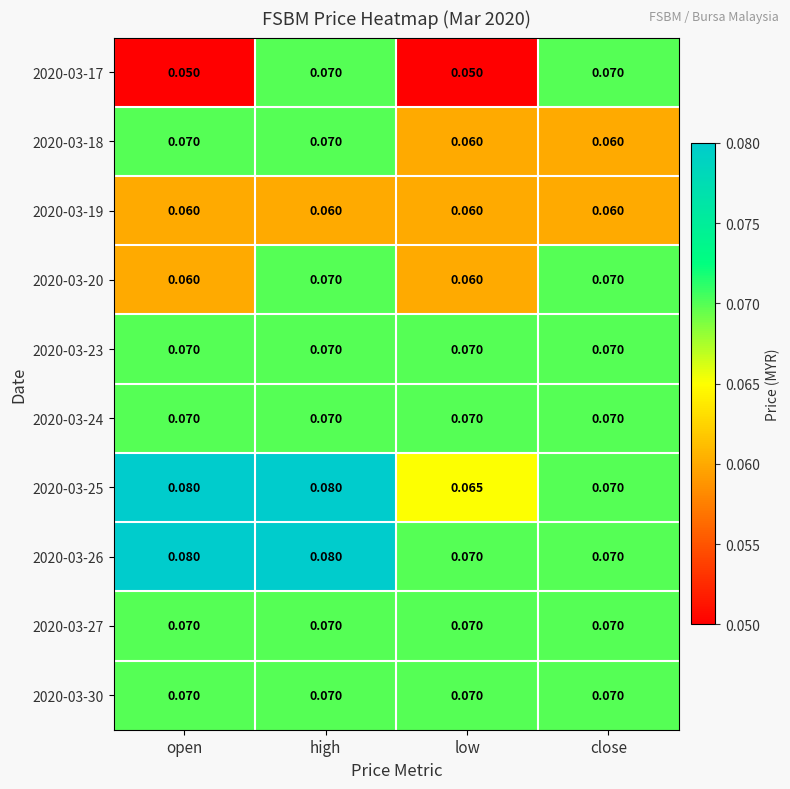

Reading left to right, what are all the values shown in this chart?

2020-03-17: open=0.1	high=0.1	low=0.1	close=0.1
2020-03-18: open=0.1	high=0.1	low=0.1	close=0.1
2020-03-19: open=0.1	high=0.1	low=0.1	close=0.1
2020-03-20: open=0.1	high=0.1	low=0.1	close=0.1
2020-03-23: open=0.1	high=0.1	low=0.1	close=0.1
2020-03-24: open=0.1	high=0.1	low=0.1	close=0.1
2020-03-25: open=0.1	high=0.1	low=0.1	close=0.1
2020-03-26: open=0.1	high=0.1	low=0.1	close=0.1
2020-03-27: open=0.1	high=0.1	low=0.1	close=0.1
2020-03-30: open=0.1	high=0.1	low=0.1	close=0.1